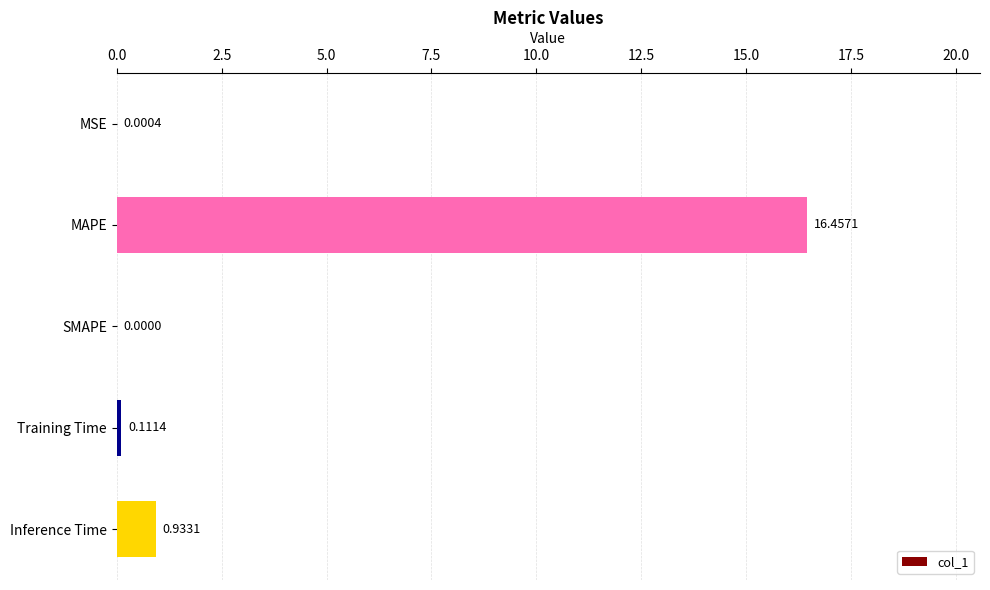

What is the sum of all values?

17.5